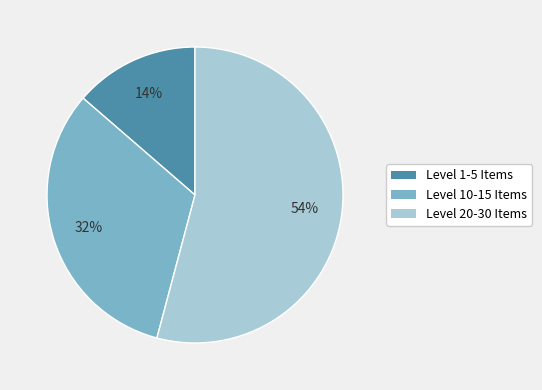

What percentage is the Level 10-15 Items slice, to the nearest percent?

32%